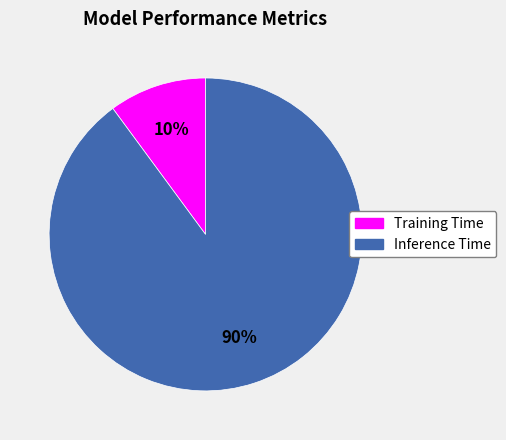

Rank the categories by value from lowest to highest.

Training Time, Inference Time